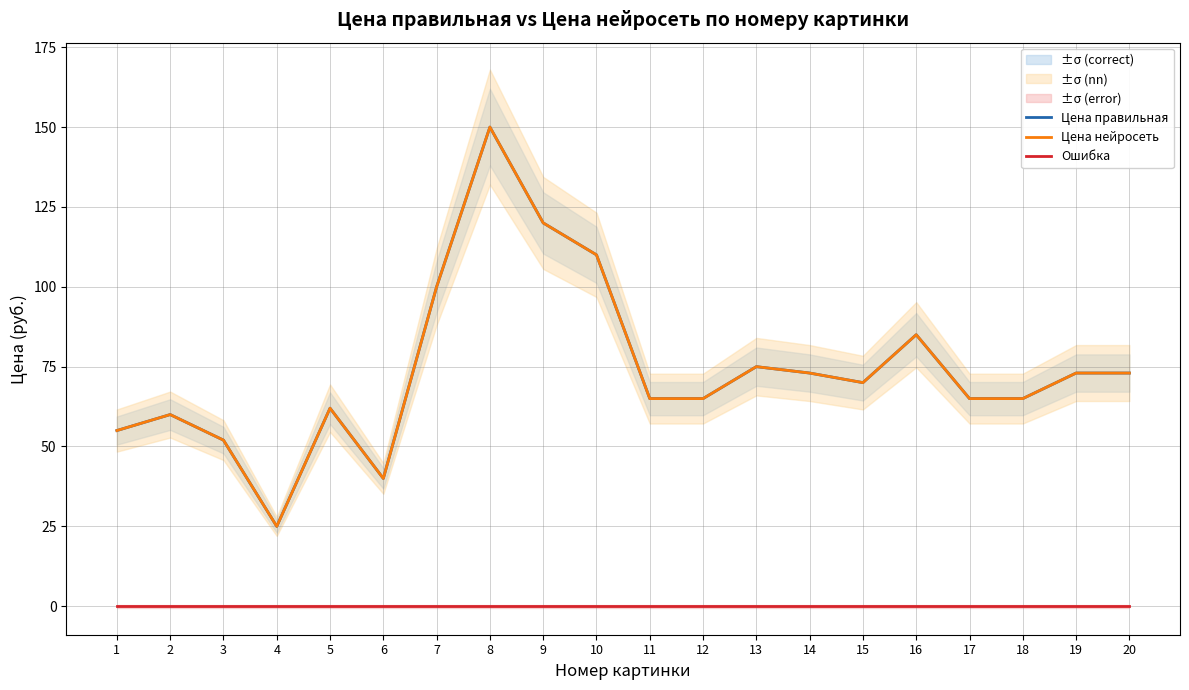

Reading right to left, extract all data points from this chart.

Цена правильная: 20=73.0	19=73.0	18=65.0	17=65.0	16=85.0	15=70.0	14=73.0	13=75.0	12=65.0	11=65.0	10=110.0	9=120.0	8=150.0	7=100.0	6=40.0	5=62.0	4=25.0	3=52.0	2=60.0	1=55.0
Цена нейросеть: 20=73.0	19=73.0	18=65.0	17=65.0	16=85.0	15=70.0	14=73.0	13=75.0	12=65.0	11=65.0	10=110.0	9=120.0	8=150.0	7=100.0	6=40.0	5=62.0	4=25.0	3=52.0	2=60.0	1=55.0
Ошибка: 20=0.0	19=0.0	18=0.0	17=0.0	16=0.0	15=0.0	14=0.0	13=0.0	12=0.0	11=0.0	10=0.0	9=0.0	8=0.0	7=0.0	6=0.0	5=0.0	4=0.0	3=0.0	2=0.0	1=0.0